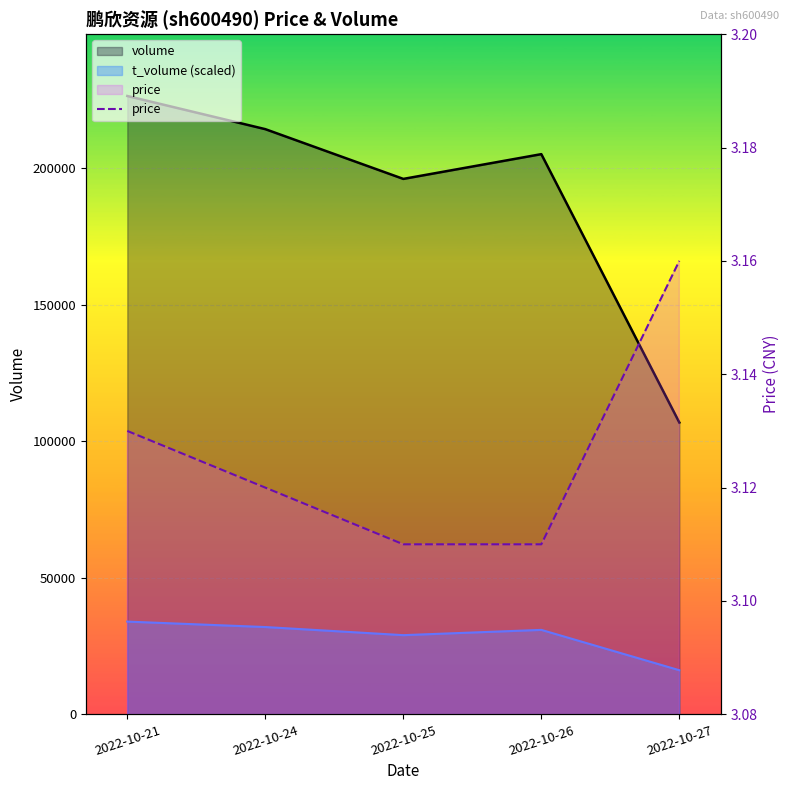

Where is the data nearest to the value 3?

2022-10-25